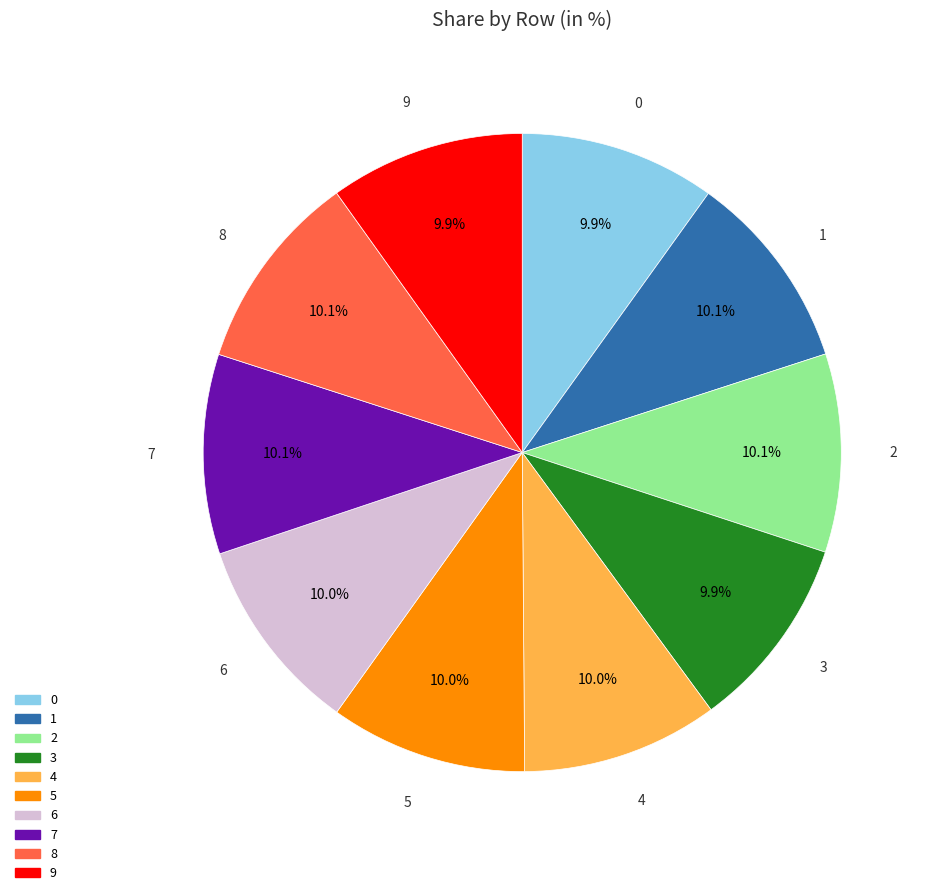

How many segments does this pie chart have?

10